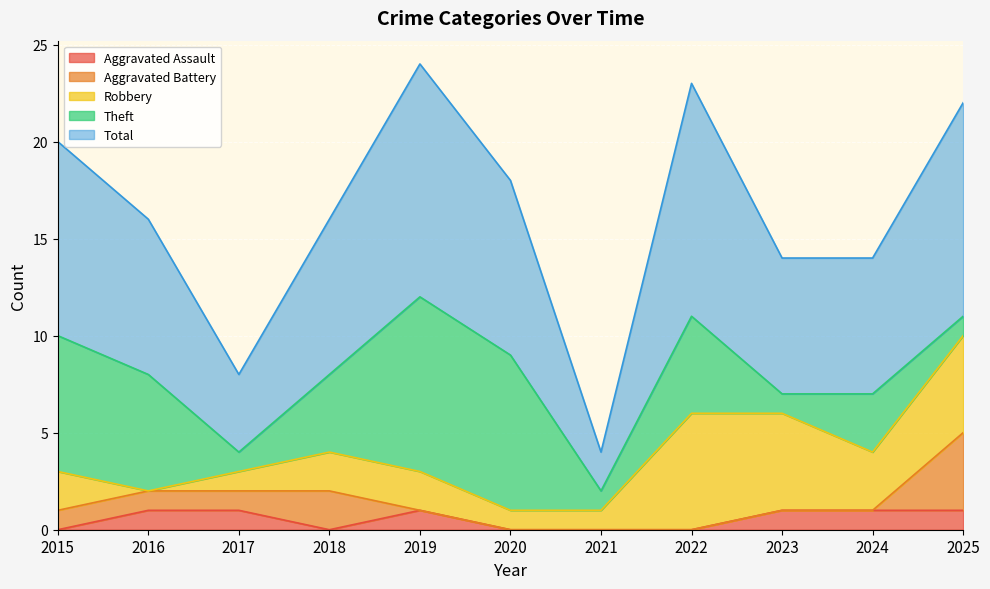

List the series in order of their peak value, lowest first.

Aggravated Assault, Aggravated Battery, Robbery, Theft, Total